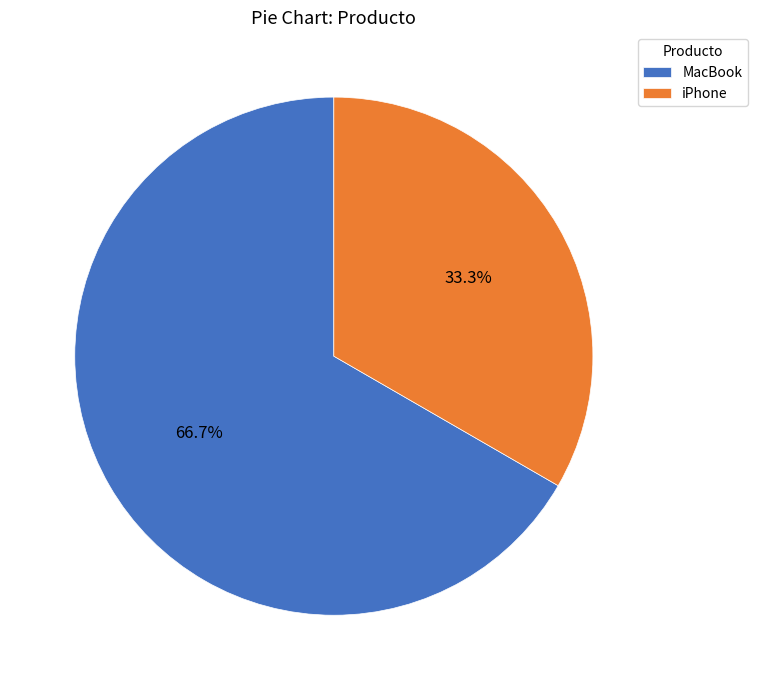

What is the ratio of the value at iPhone to the value at MacBook?

0.5